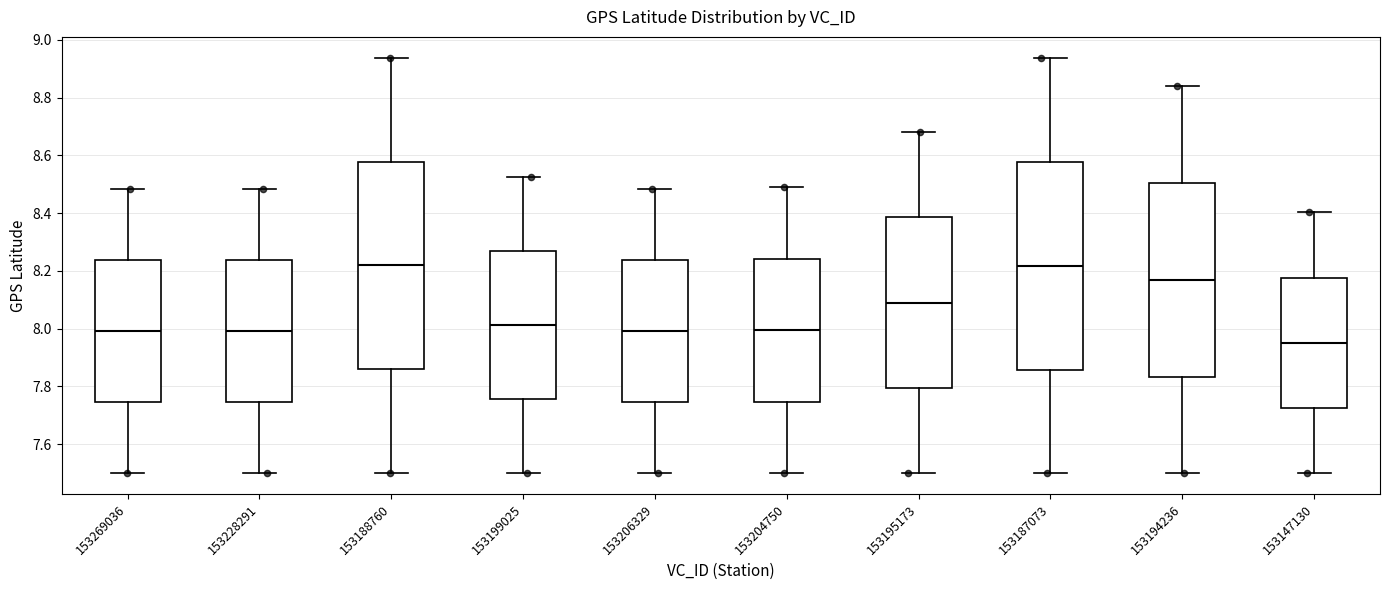

Which box has the lowest median line?

153147130